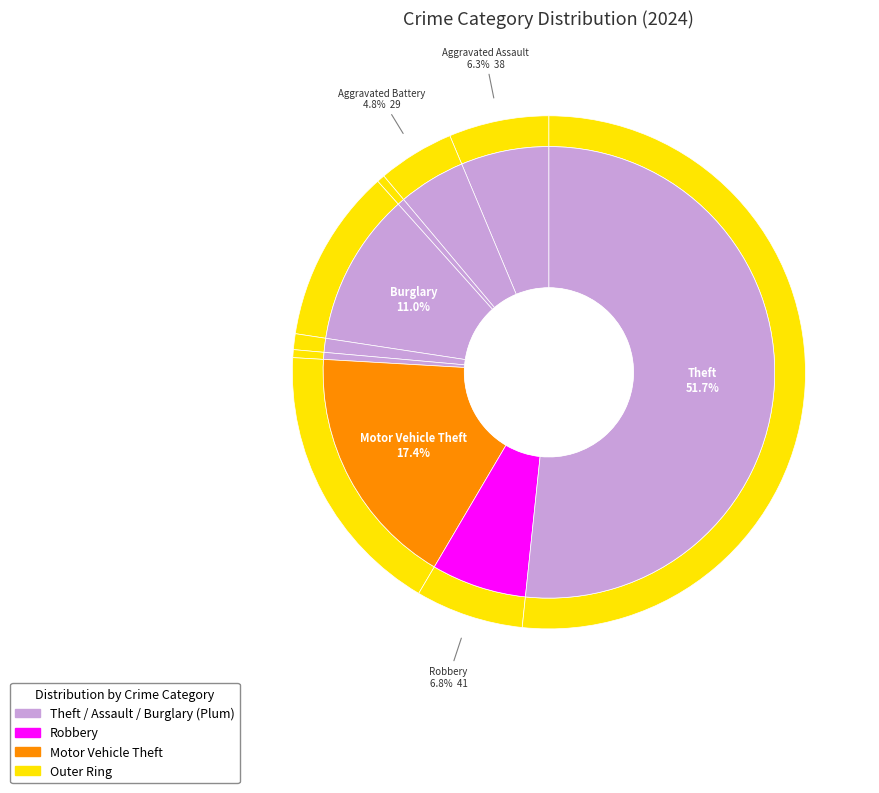

To the nearest percent, what is the average slice percentage?

11%